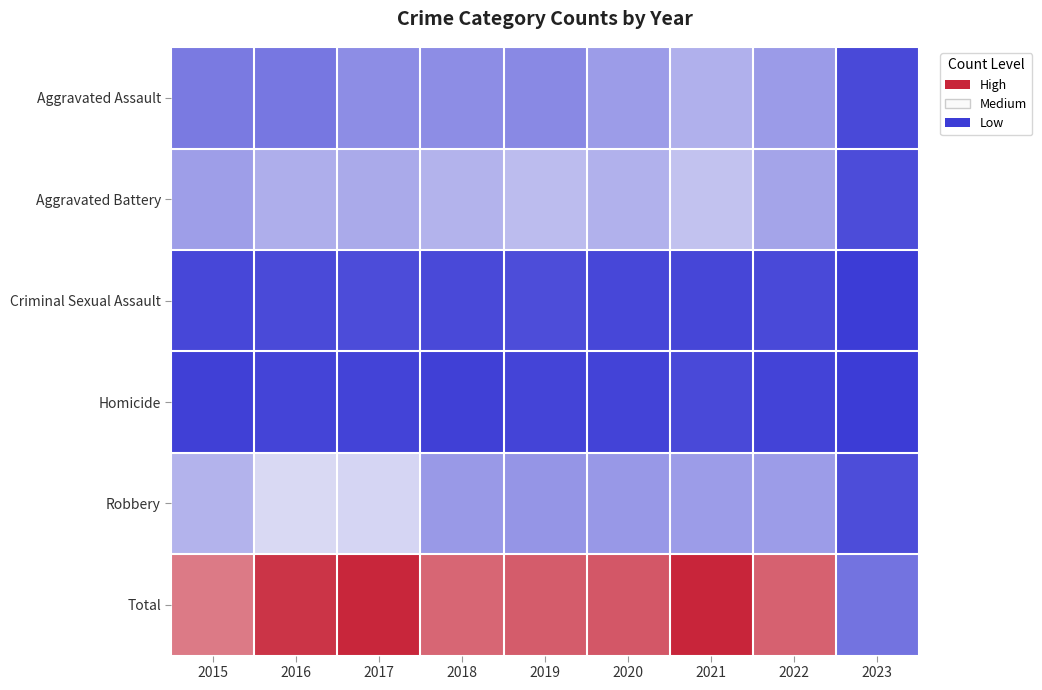

At 2018, list the series in order from smallest to largest.

Homicide, Criminal Sexual Assault, Aggravated Assault, Robbery, Aggravated Battery, Total